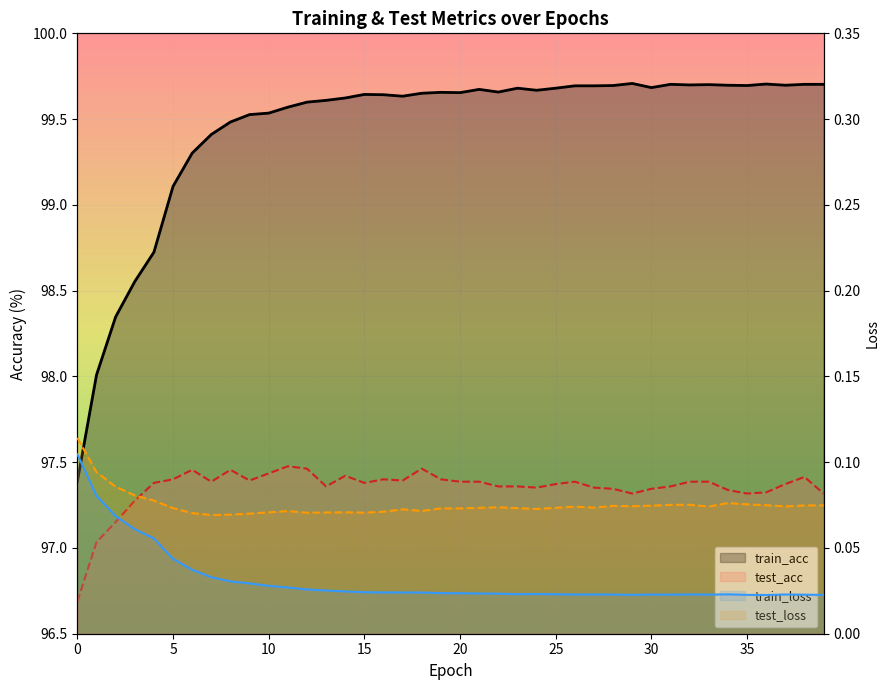

At how many categories does at least one series exceed 65?

40